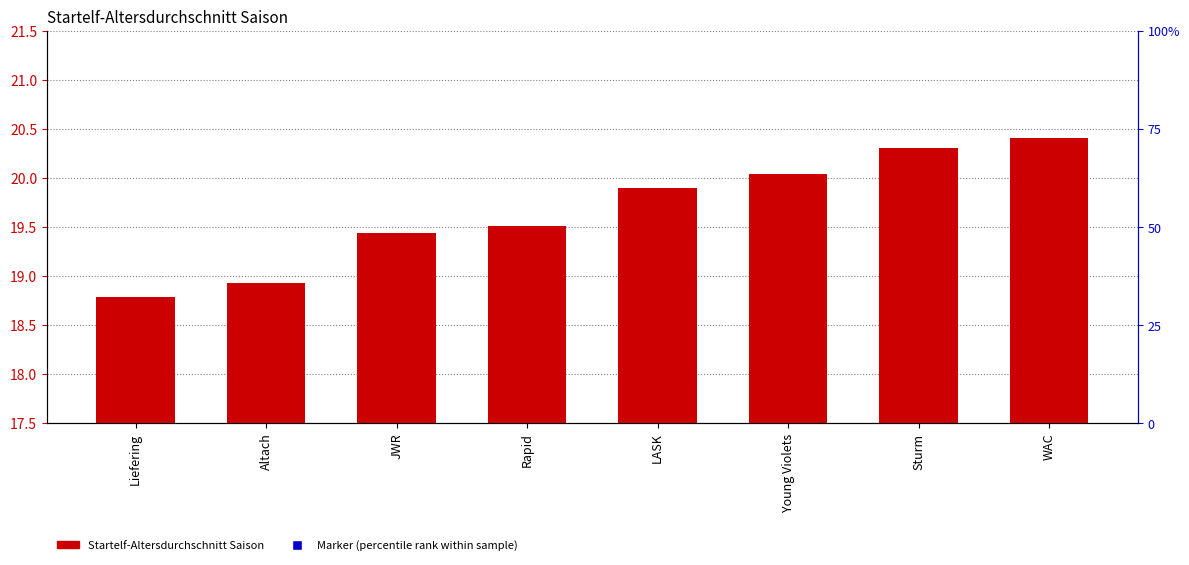

At how many categories does at least one series exceed 17?

8